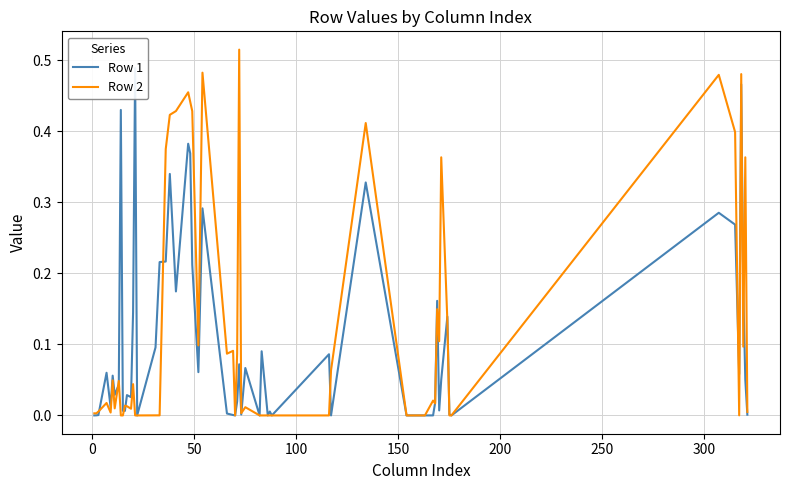

Rank the series at 15 from highest to lowest value.

Row 1, Row 2